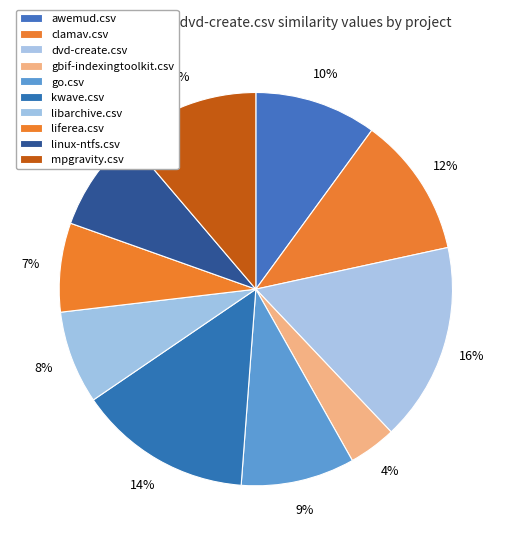

What percentage is NOT represented by clamav.csv?

88.4%